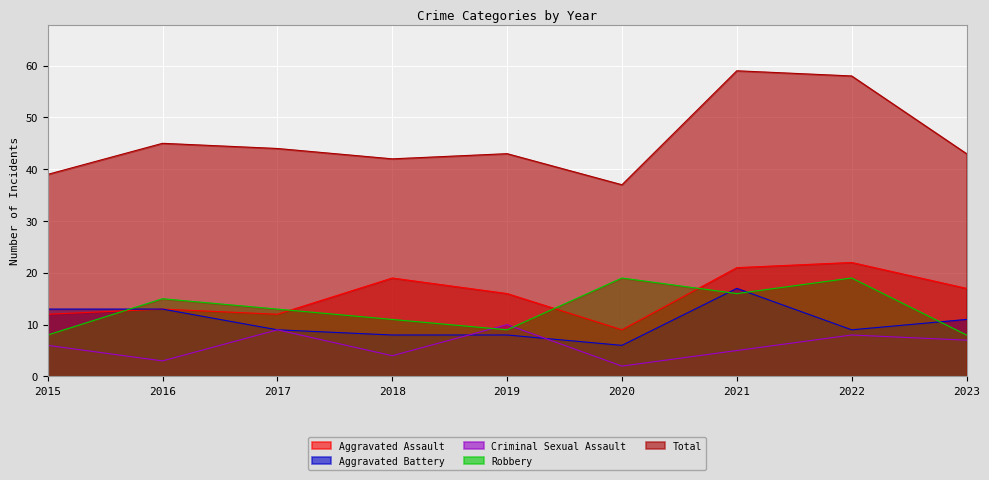

The Total series shows 61 at 2017. True or false?

False